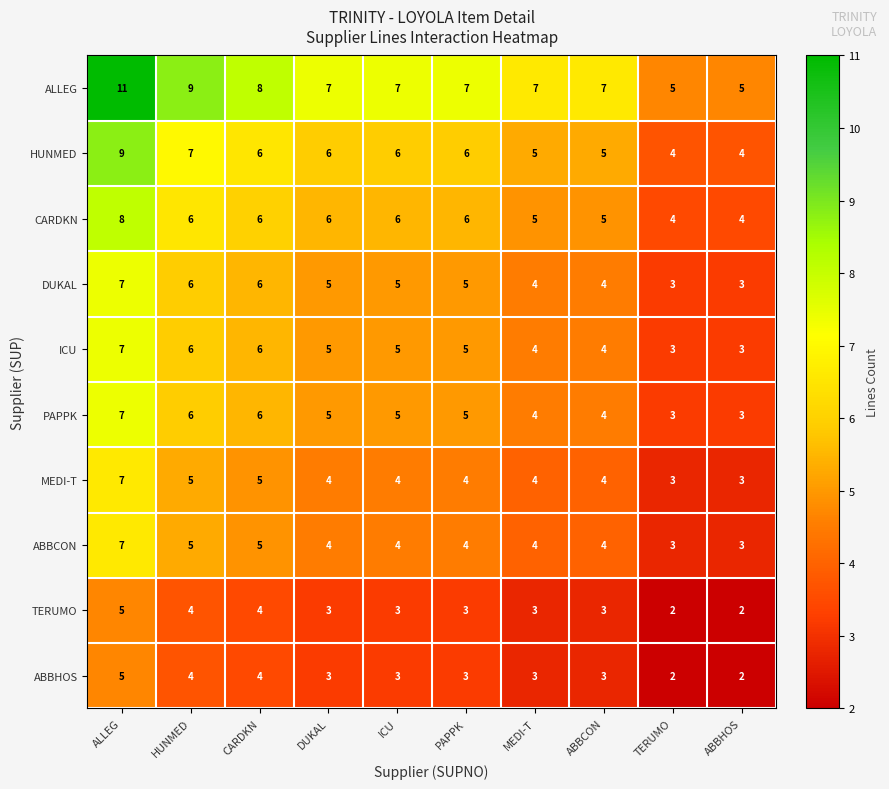

Which series has the widest spread of values?

ALLEG